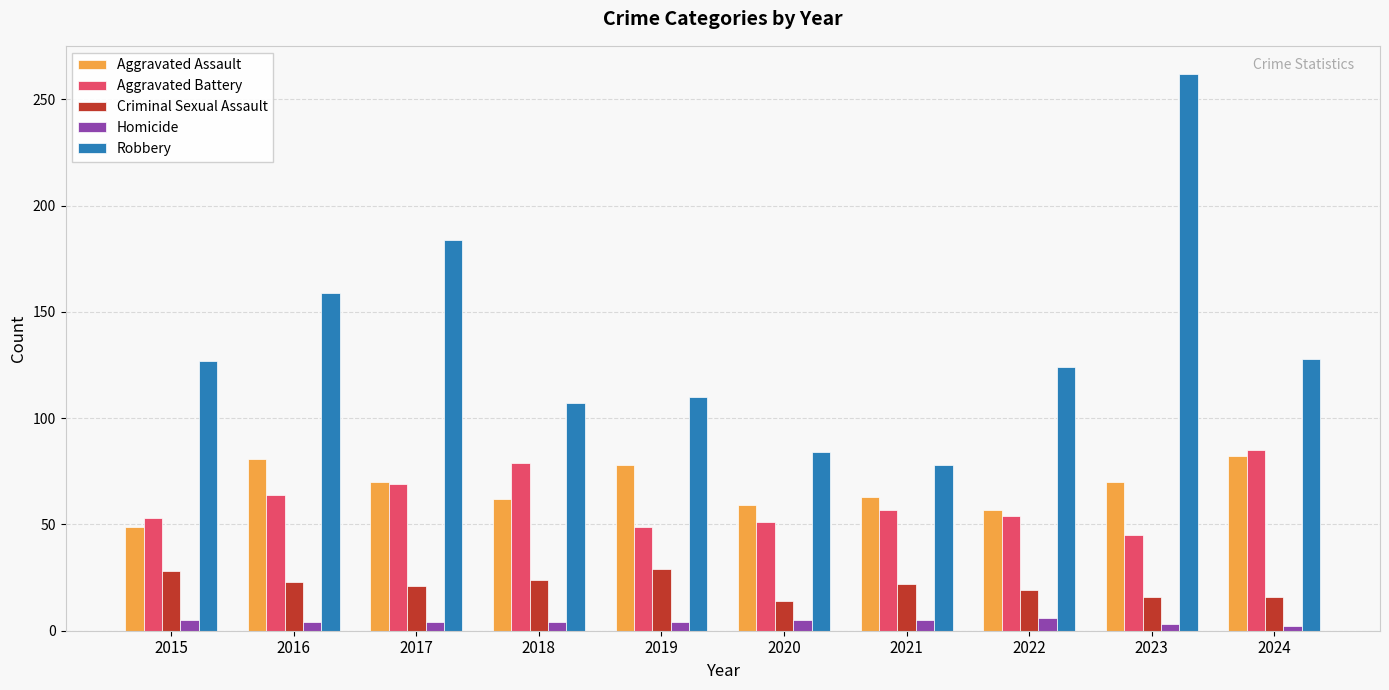

What is the average value of the Homicide series?

4